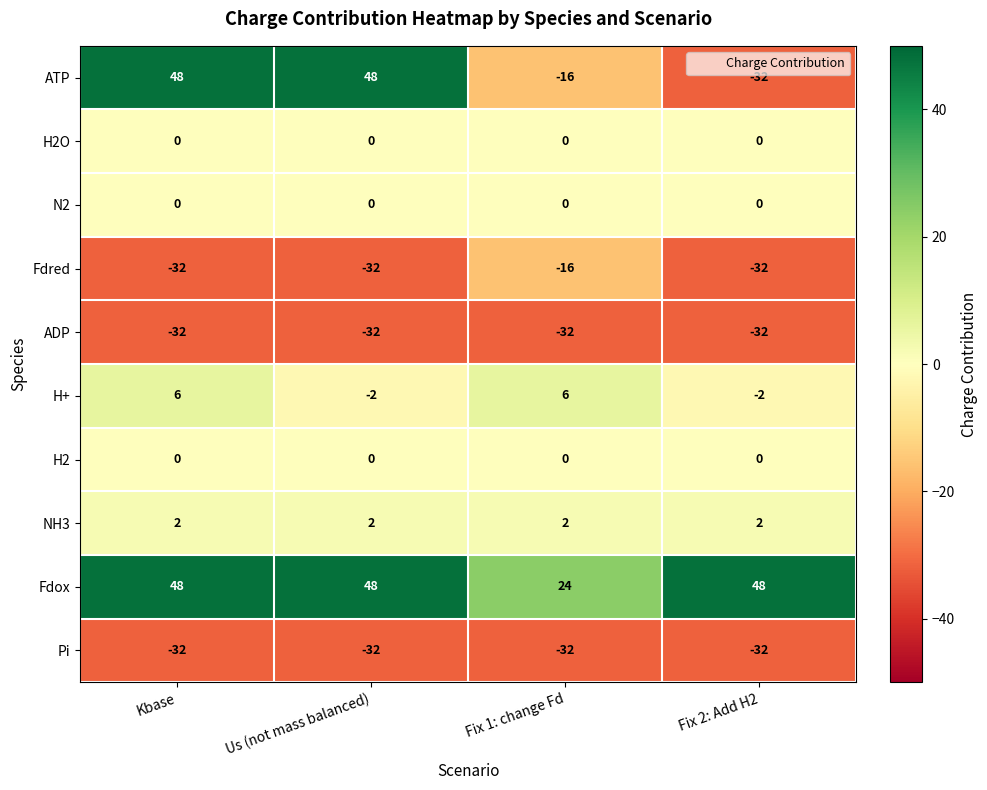

Which series has the largest range (max minus min)?

ATP